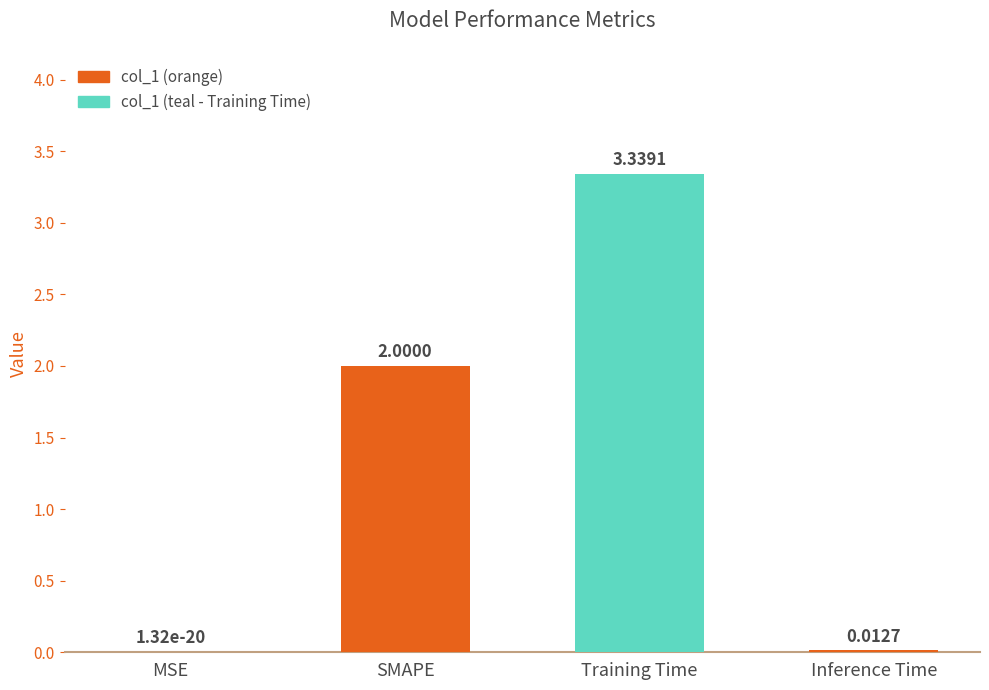

Where is the data nearest to the value 1?

Inference Time